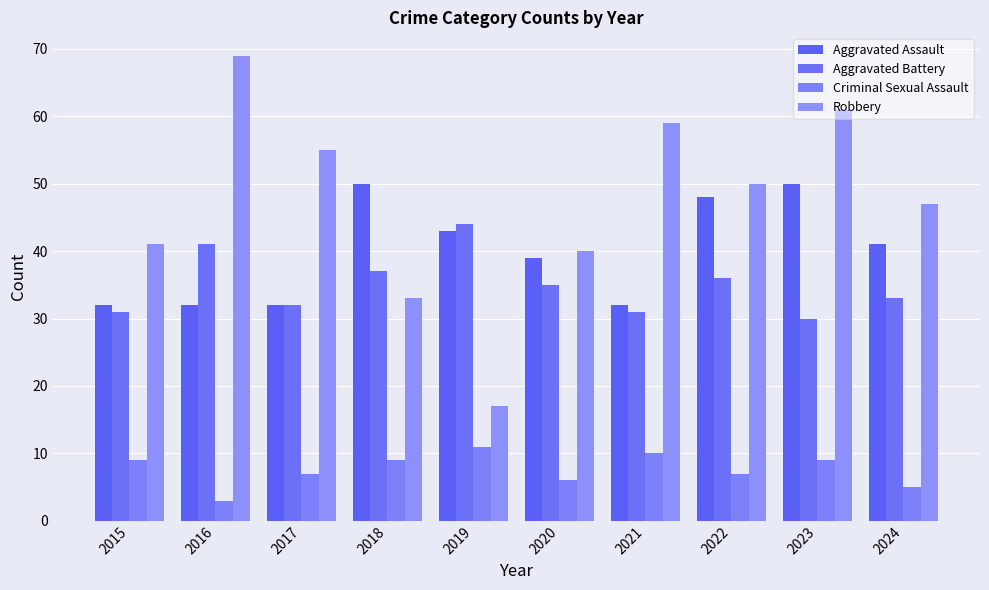

Is it true that Aggravated Assault equals 32 at 2018?

False